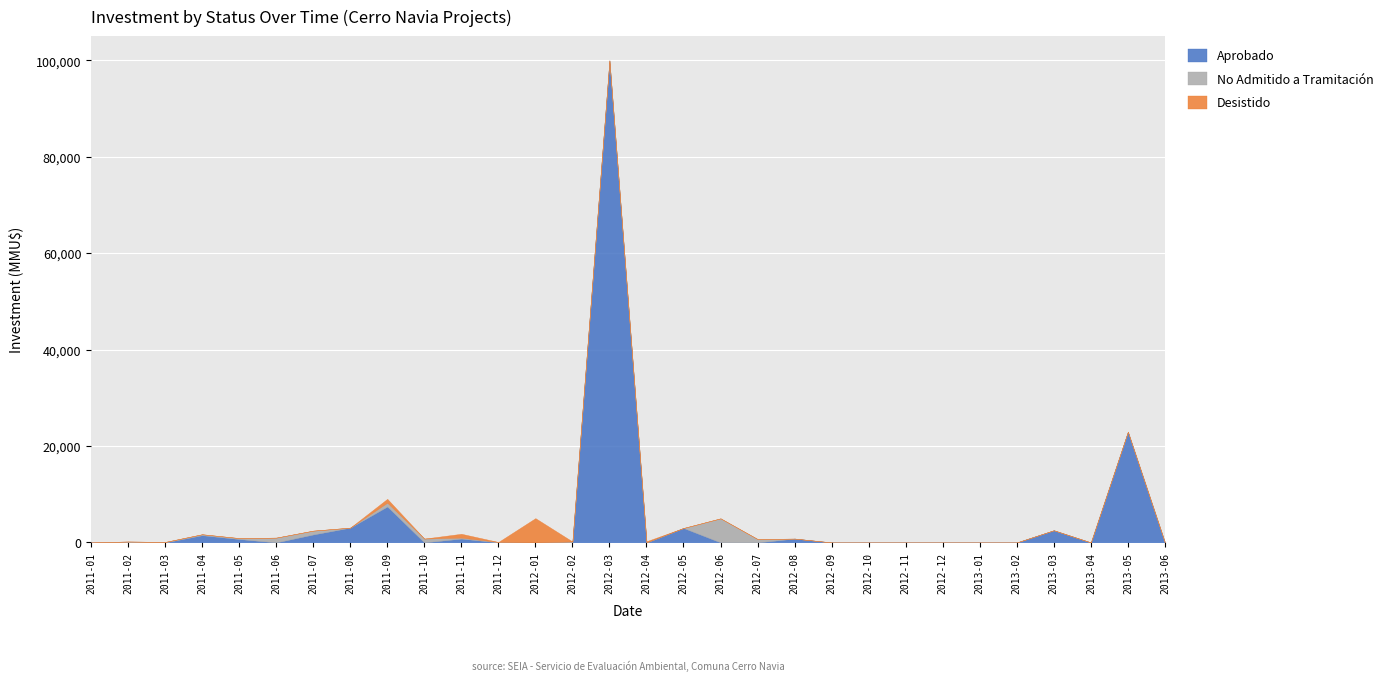

What is the label of the 7th point from the left?

2011-07